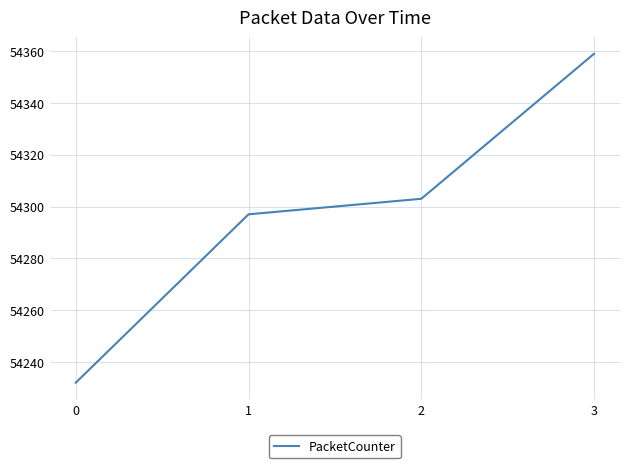

Is it true that the value at 0 is 54232?

True